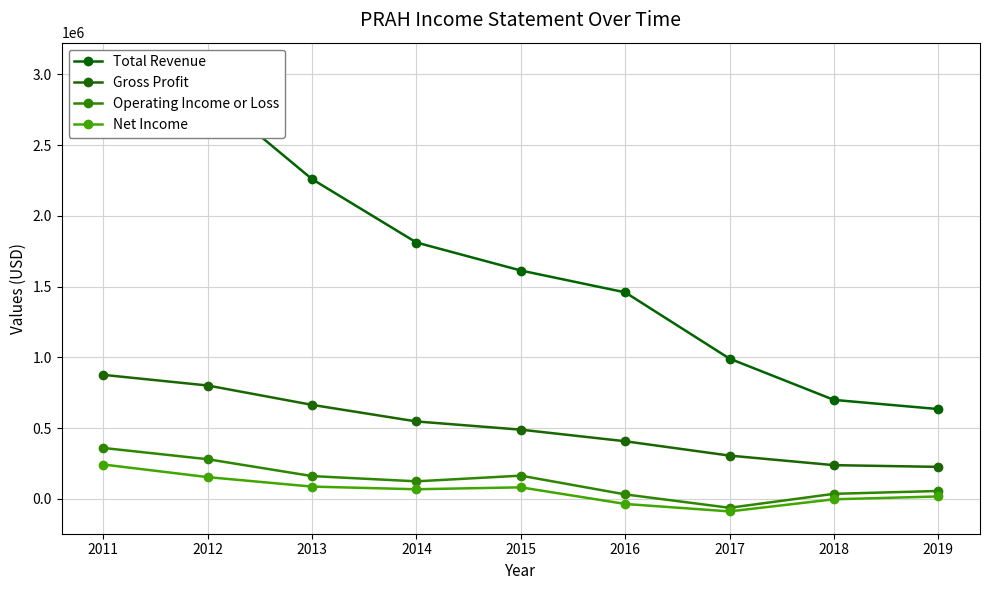

How many data points in Operating Income or Loss are above 124200?

4